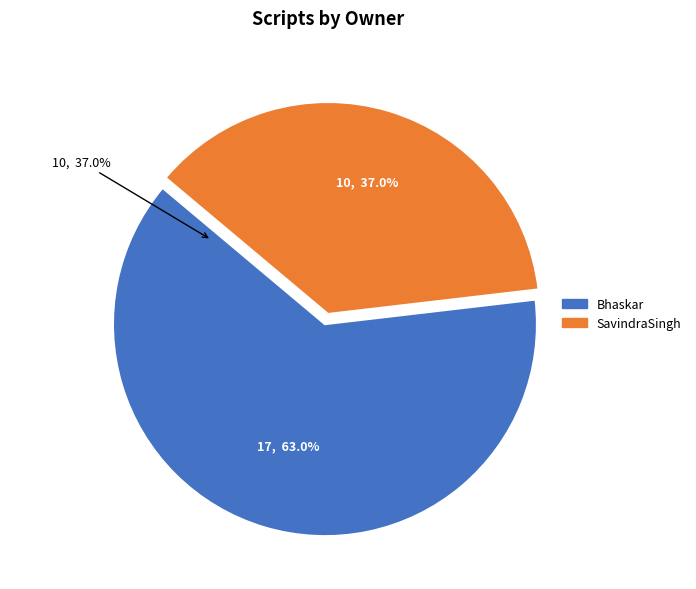

Which category has the biggest portion of the pie?

Bhaskar